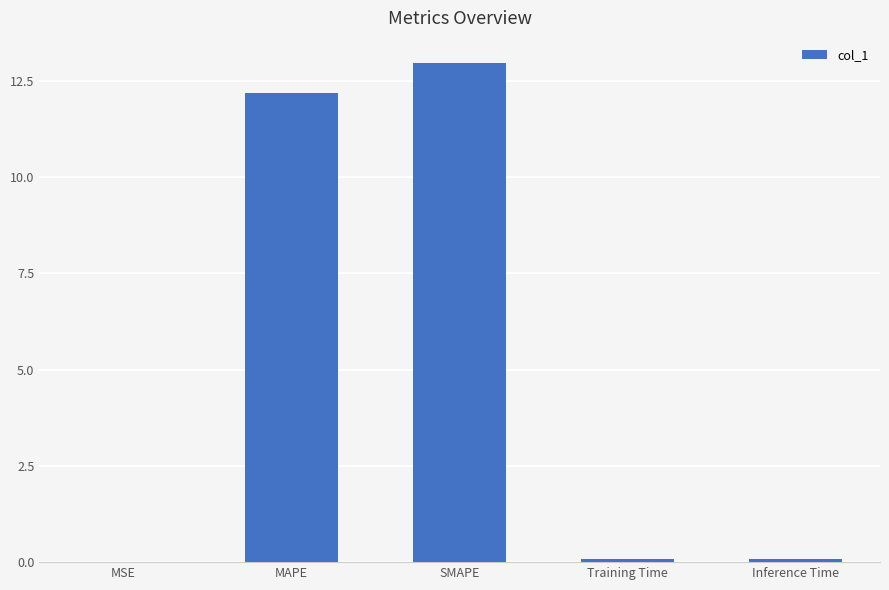

Is it true that the value at Training Time is 0.1?

True